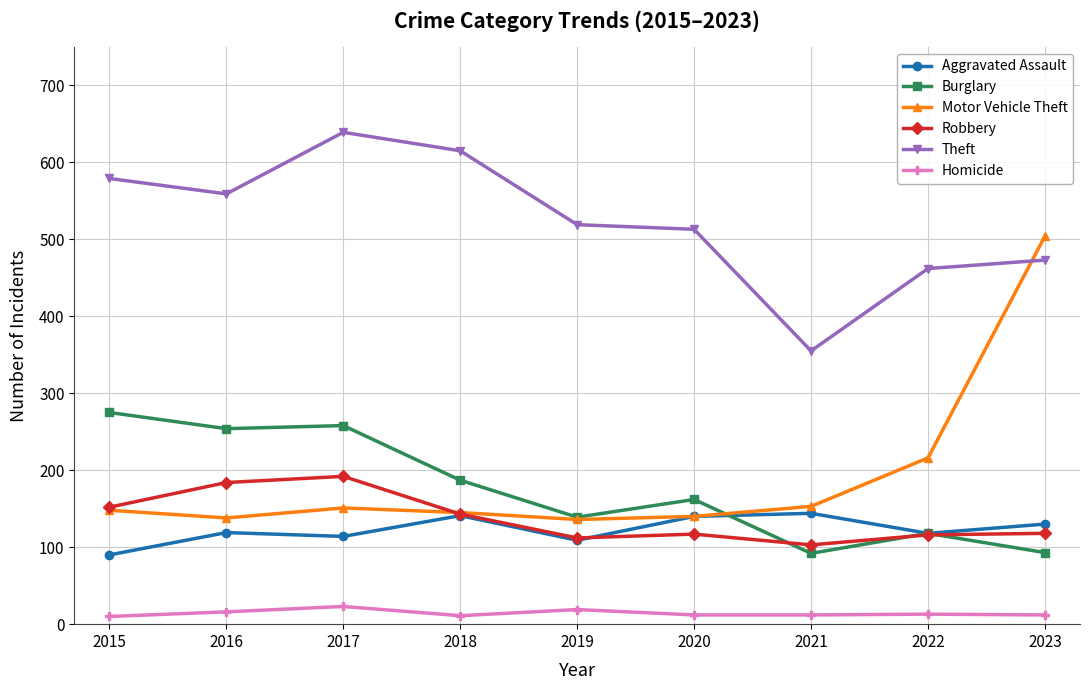

True or false: Theft and Burglary cross at least once.

False